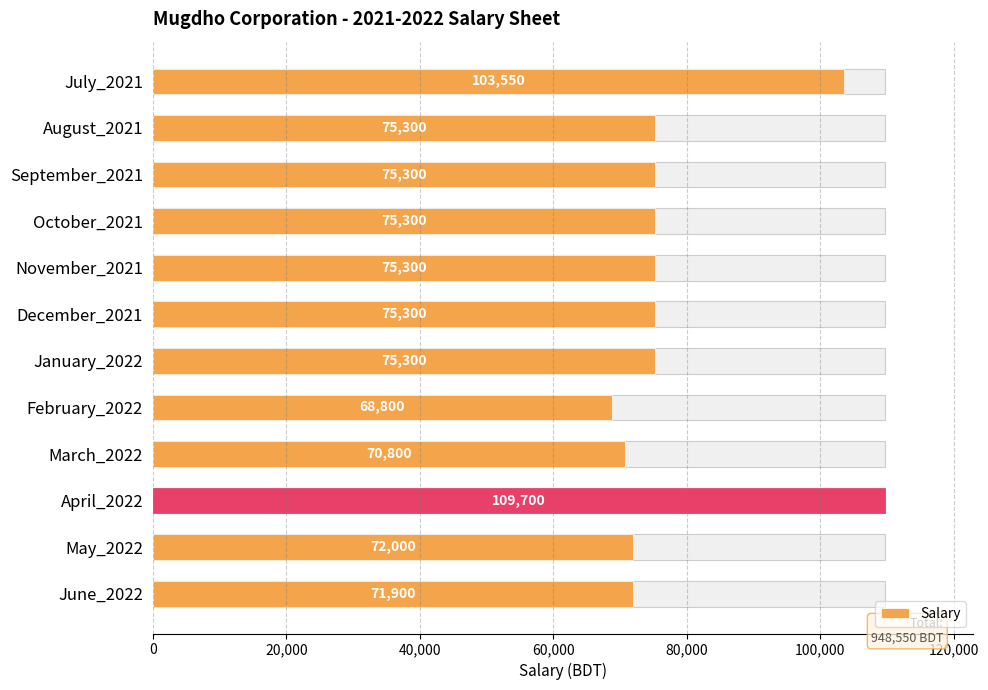

Reading right to left, extract all data points from this chart.

71900	72000	109700	70800	68800	75300	75300	75300	75300	75300	75300	103550